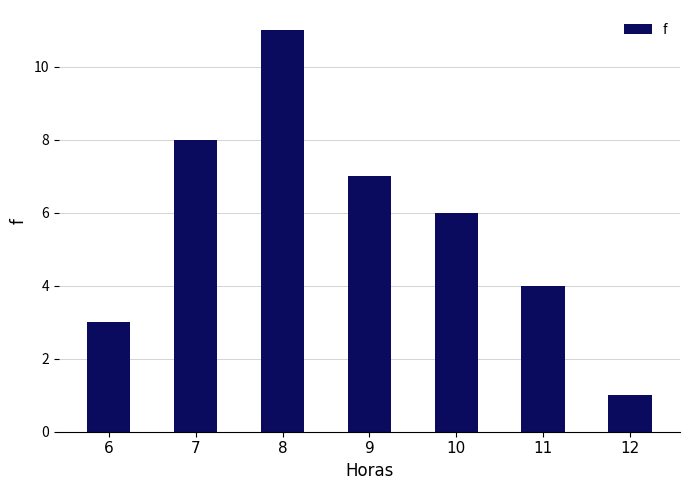

Reading right to left, transcribe all the data shown in this chart.

12=1	11=4	10=6	9=7	8=11	7=8	6=3